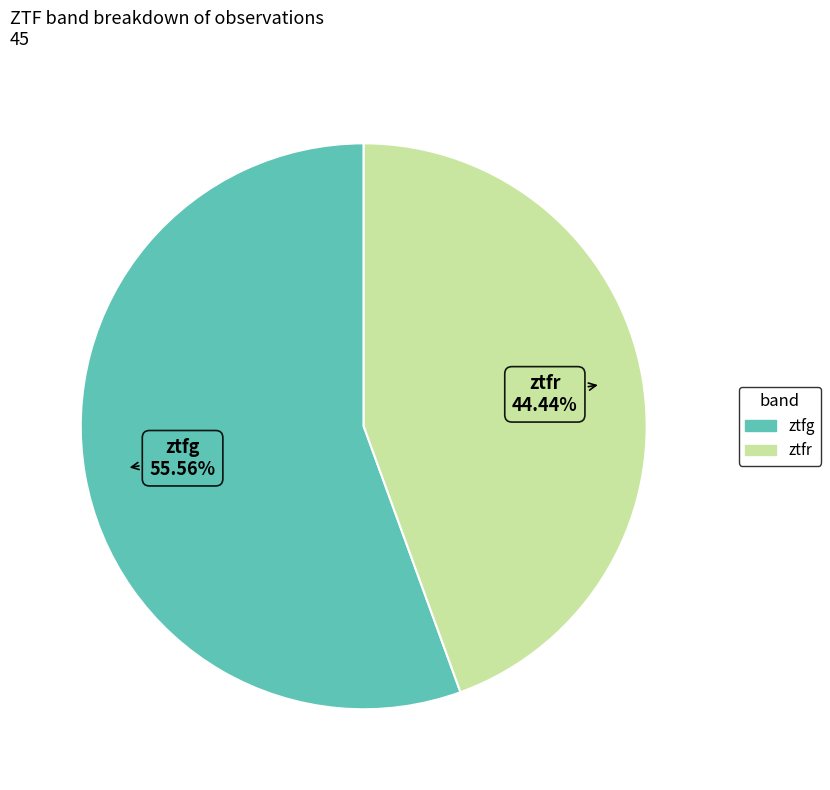

To the nearest percent, what is the difference between the ztfr and ztfg slice percentages?

11%